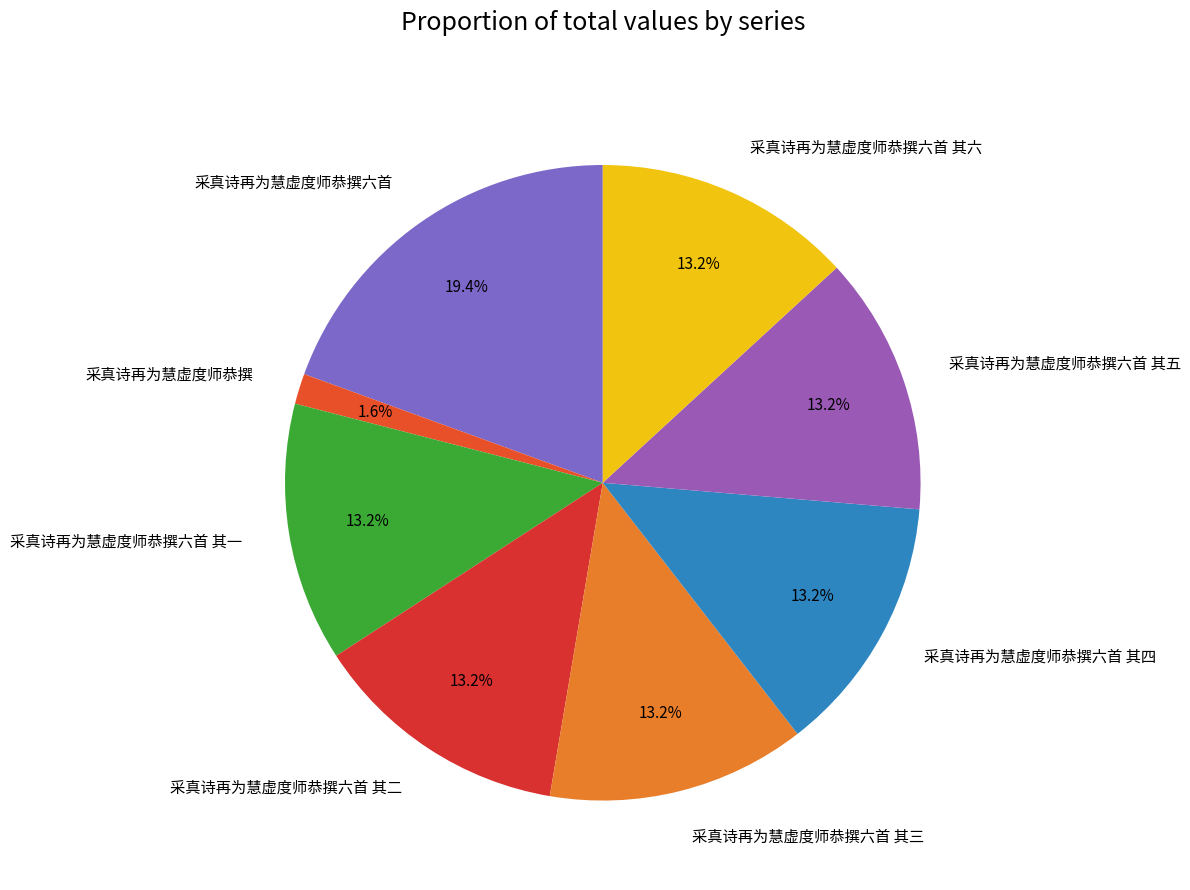

To the nearest percent, what is the difference between the 采真诗再为慧虚度师恭撰 and 采真诗再为慧虚度师恭撰六首 其六 slice percentages?

12%